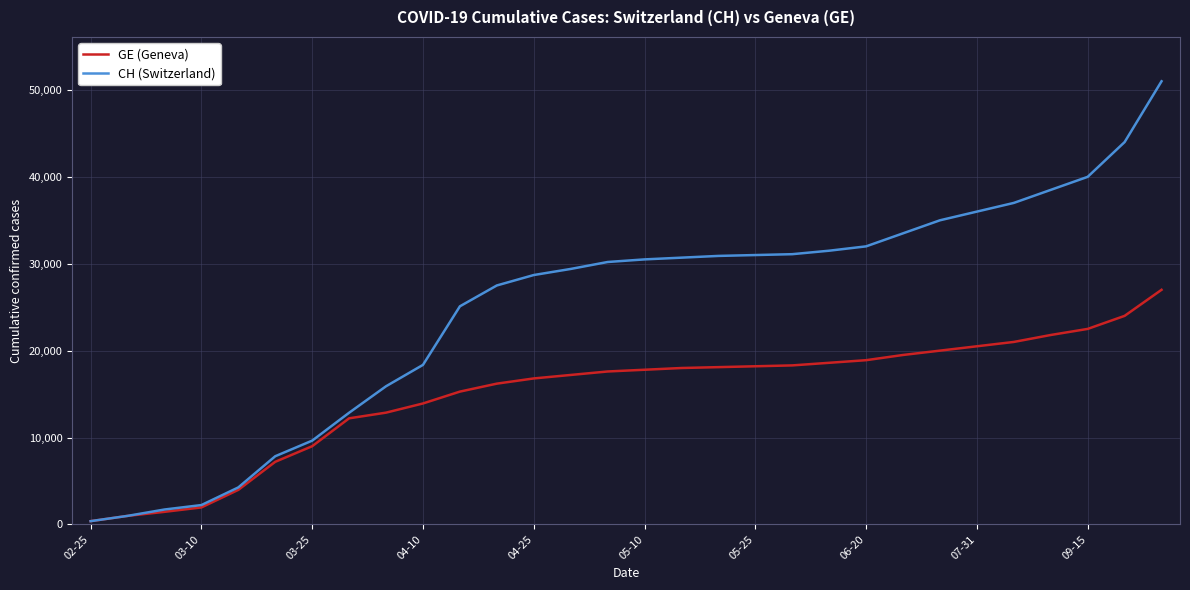

How many lines are shown in the chart?

2